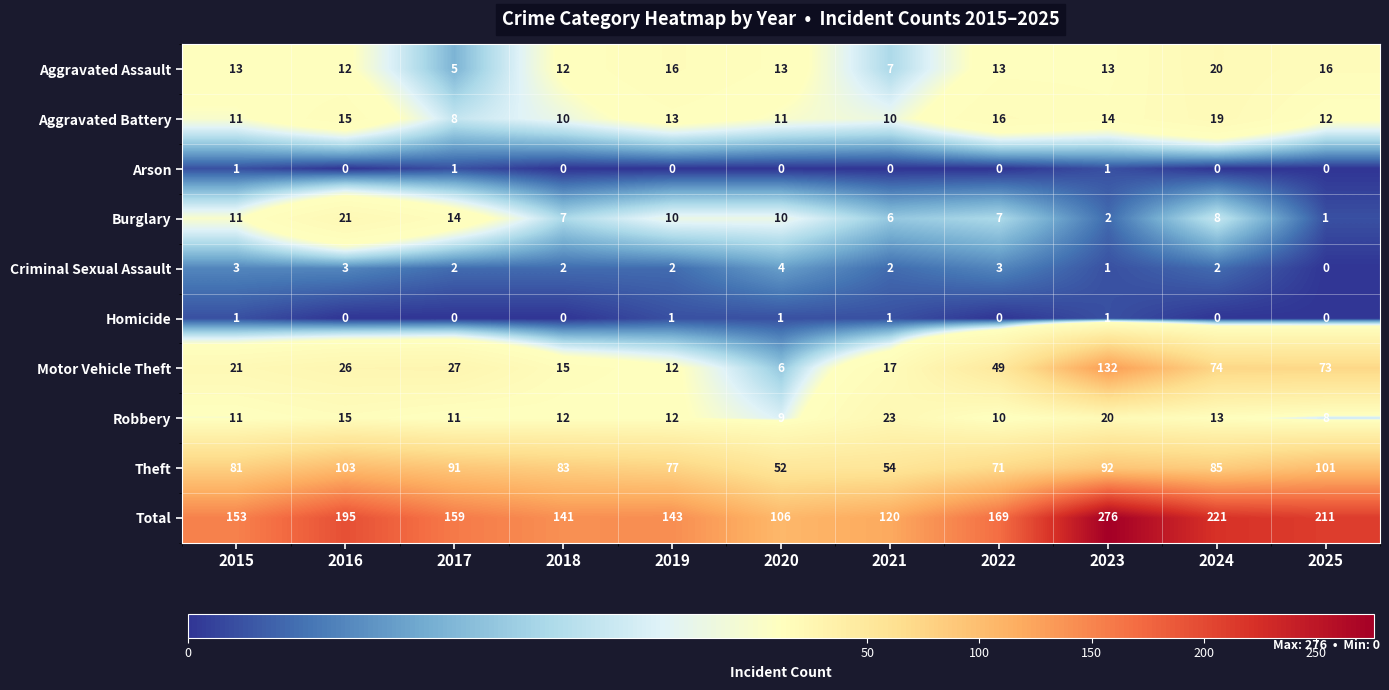

True or false: Total has a value of 112 at 2022.

False